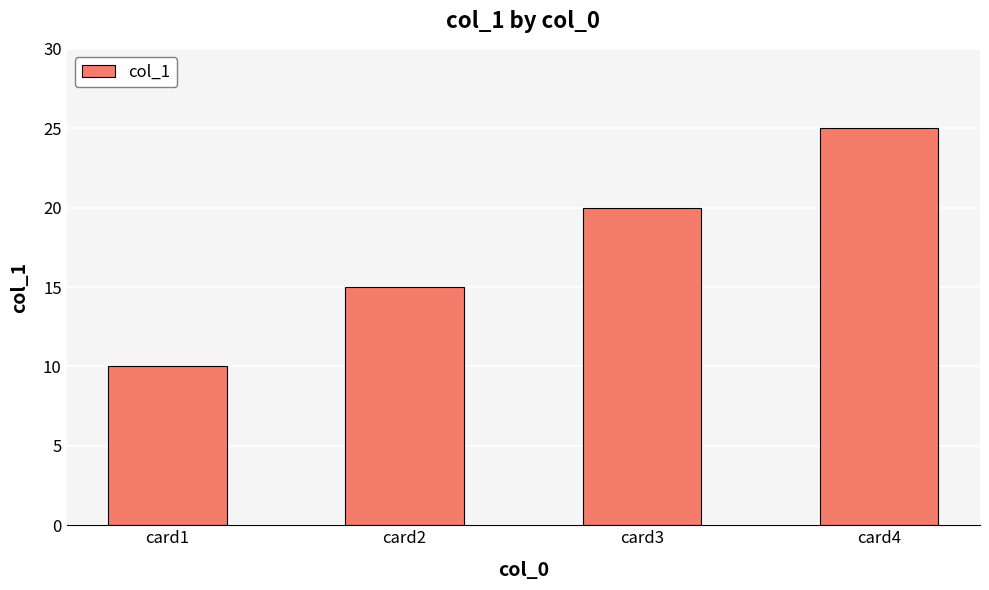

What is the ratio of the value at card3 to the value at card4?

0.8